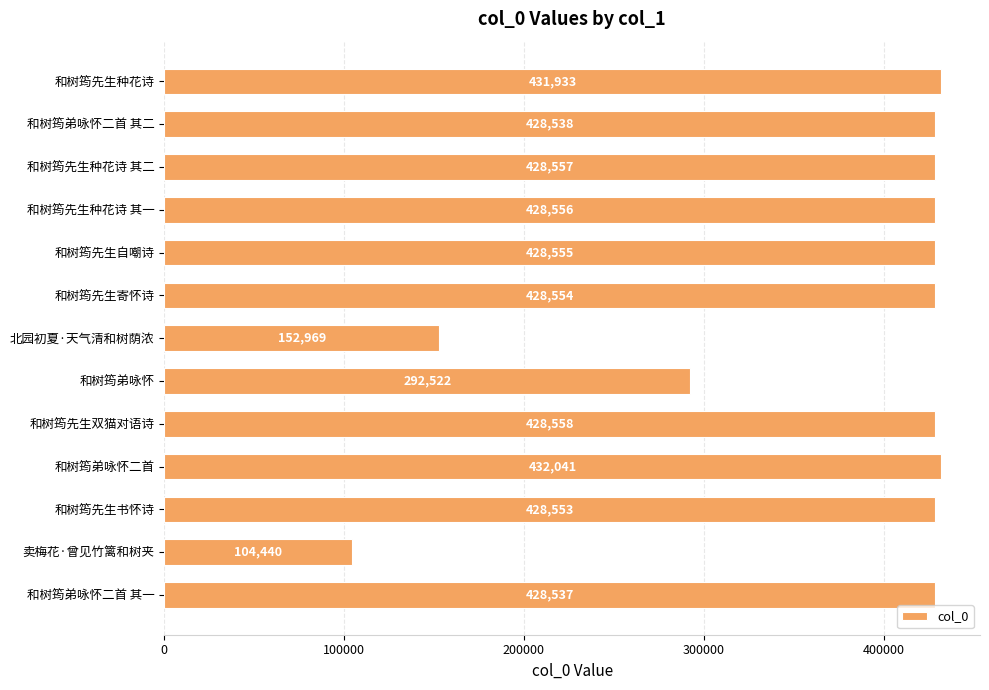

Rank the categories by value from lowest to highest.

卖梅花·曾见竹篱和树夹, 北园初夏·天气清和树荫浓, 和树筠弟咏怀, 和树筠弟咏怀二首 其一, 和树筠弟咏怀二首 其二, 和树筠先生书怀诗, 和树筠先生寄怀诗, 和树筠先生自嘲诗, 和树筠先生种花诗 其一, 和树筠先生种花诗 其二, 和树筠先生双猫对语诗, 和树筠先生种花诗, 和树筠弟咏怀二首